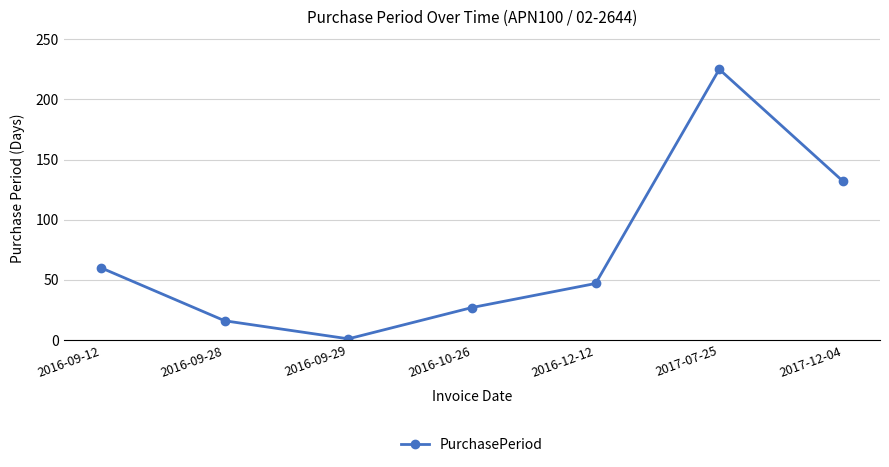

Reading left to right, list all the values displayed in this chart.

2016-09-12=60	2016-09-28=16	2016-09-29=1	2016-10-26=27	2016-12-12=47	2017-07-25=225	2017-12-04=132